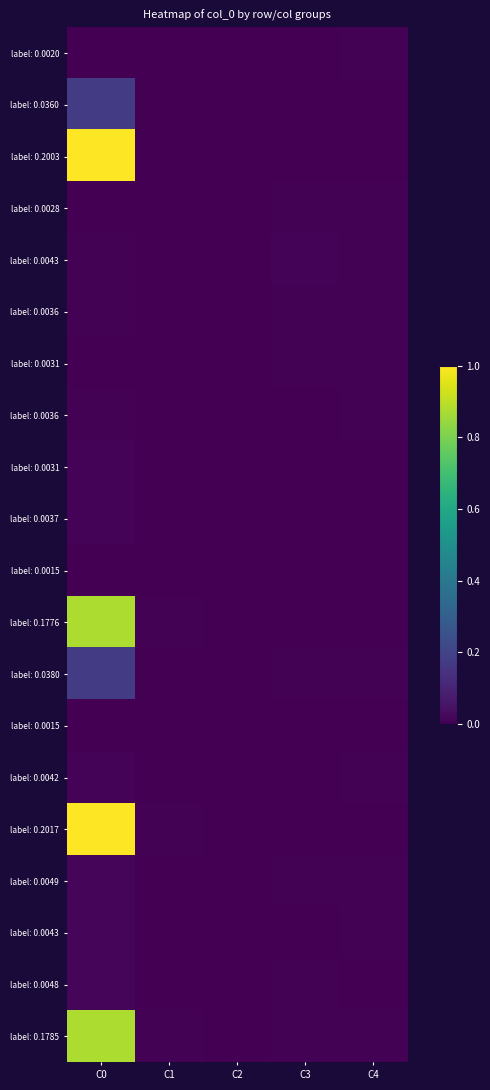

At how many categories does at least one series exceed 0?

5